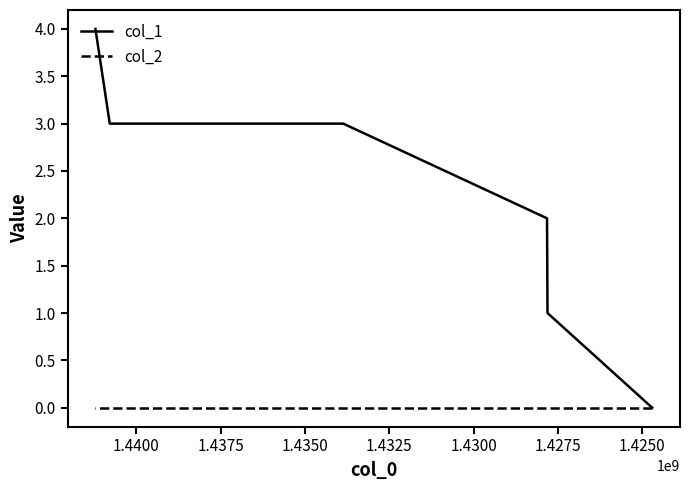

What is the total value across all series at 1.4300?

3